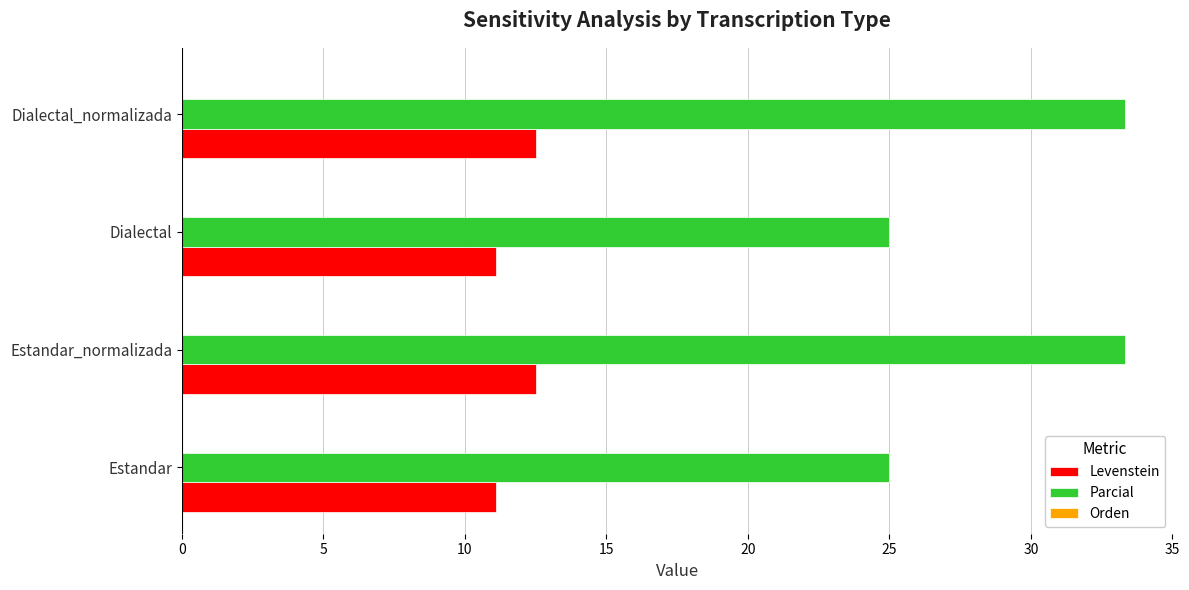

At Estandar_normalizada, list the series in order from smallest to largest.

Levenstein, Parcial